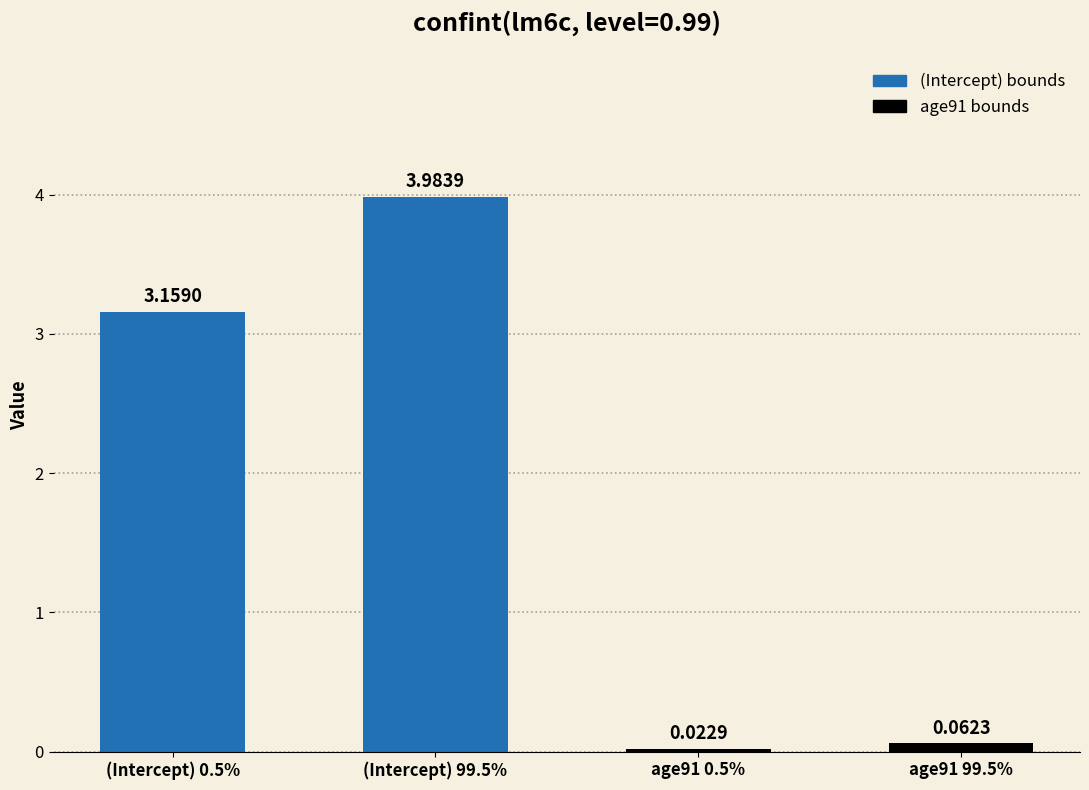

What is the difference between the values at age91 99.5% and (Intercept) 0.5%?

3.1